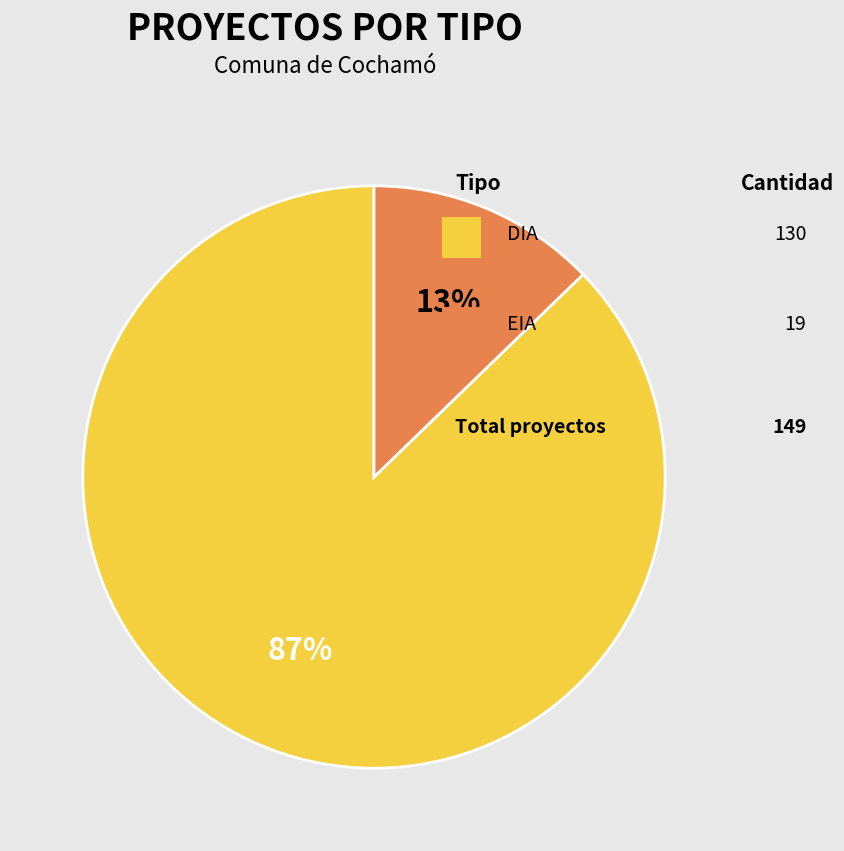

Is there a majority slice in this chart?

Yes